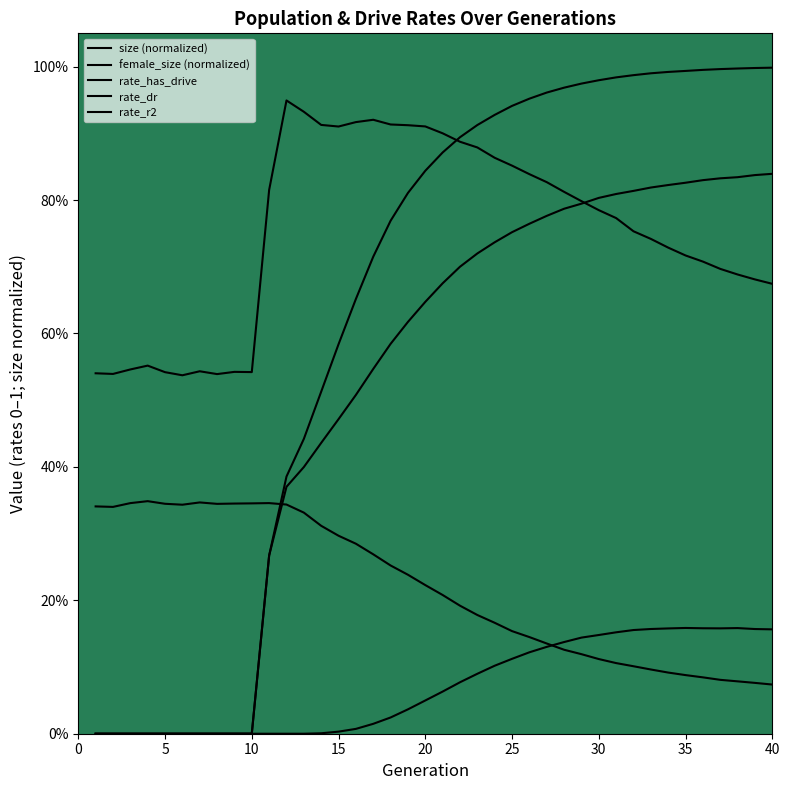

True or false: female_size (normalized) and rate_r2 cross at least once.

True